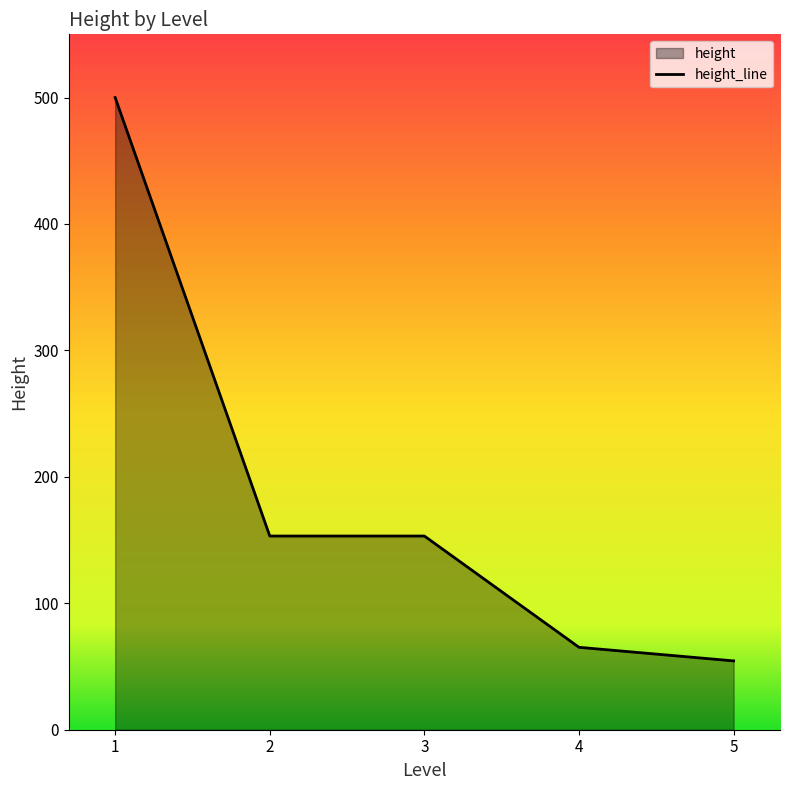

Where is the data nearest to the value 277?

2